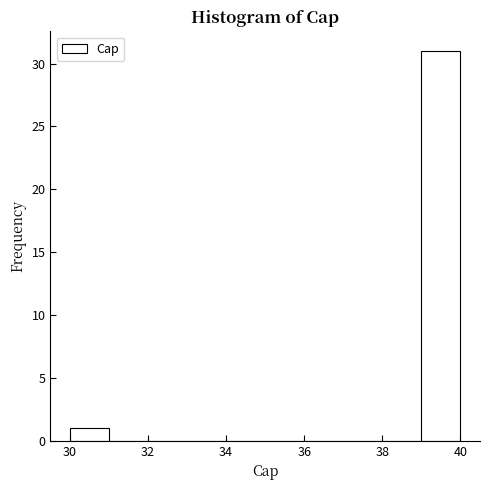

Reading left to right, list every bar in this chart as the range it spans on the x-axis followed by its height. The values are not printed on the chart, so give them approximately, as read against the axis.

30 to 31: 1
31 to 32: 0
32 to 33: 0
33 to 34: 0
34 to 35: 0
35 to 36: 0
36 to 37: 0
37 to 38: 0
38 to 39: 0
39 to 40: 31